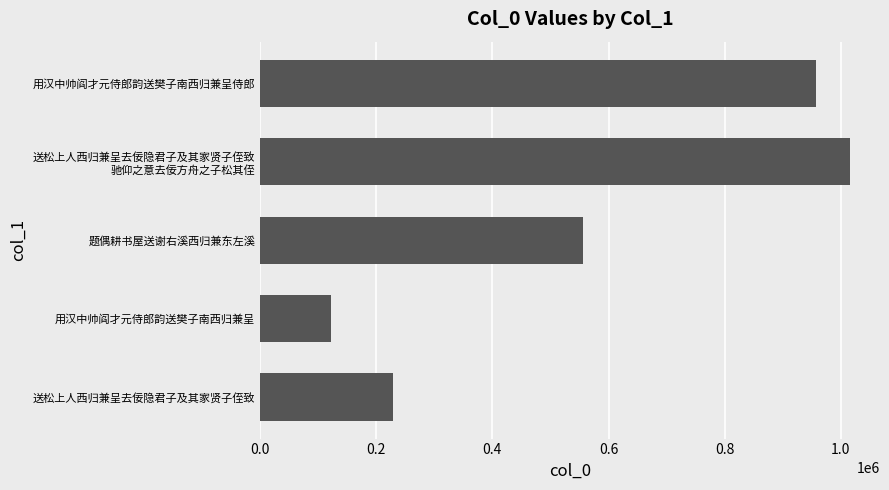

Count the number of data series in this chart.

1